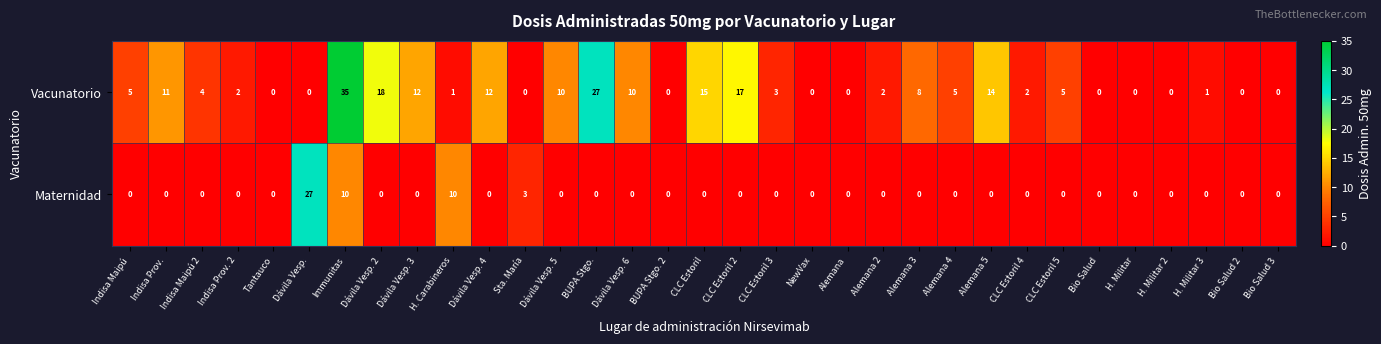

The Maternidad series shows 18 at Bio Salud 3. True or false?

False